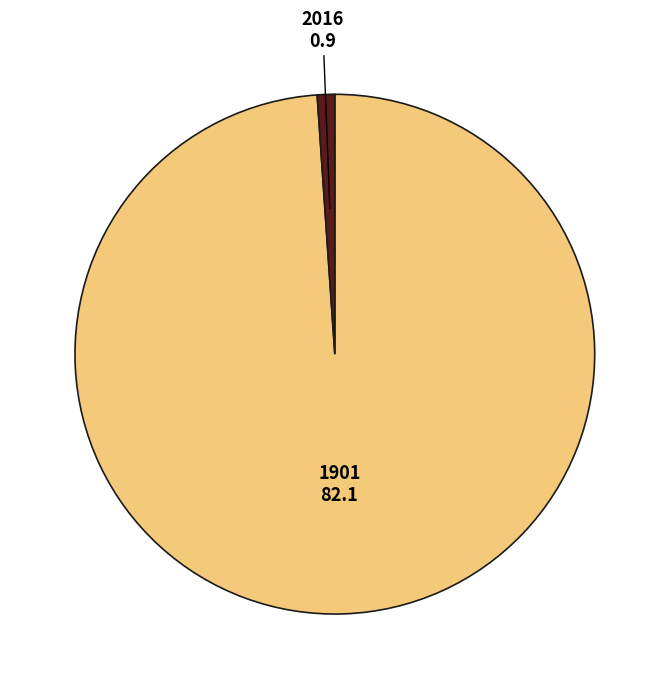

Is there any slice that represents more than half of the pie?

Yes